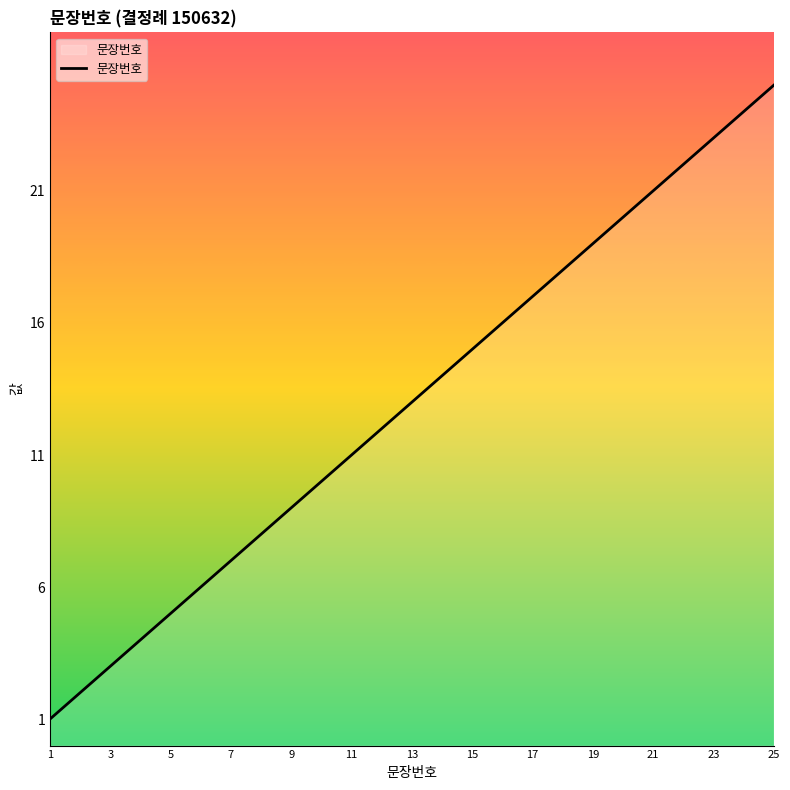

What is the difference between the maximum and minimum values?

24